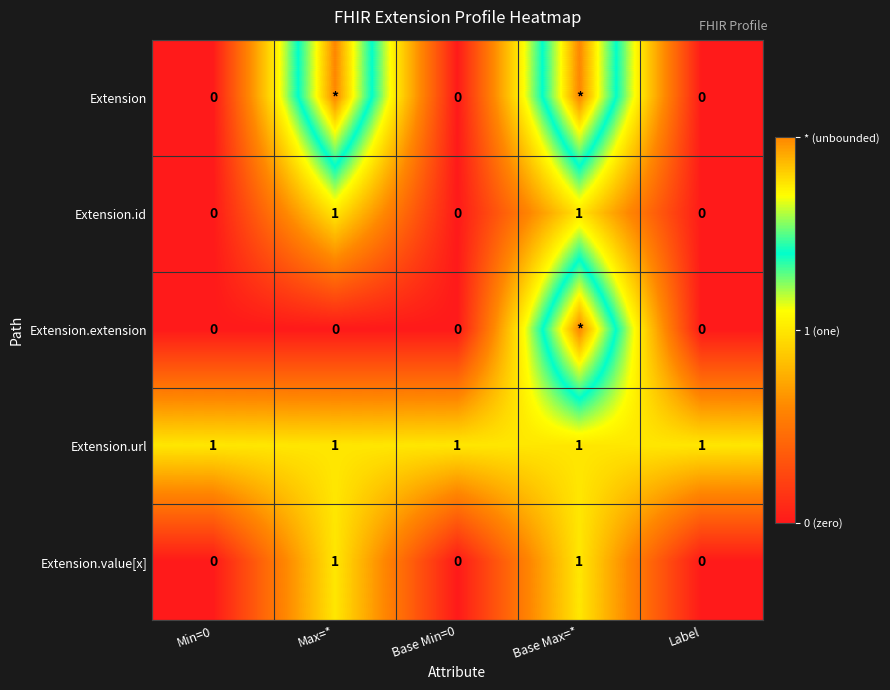

The Extension.url series shows 1 at Label. True or false?

True